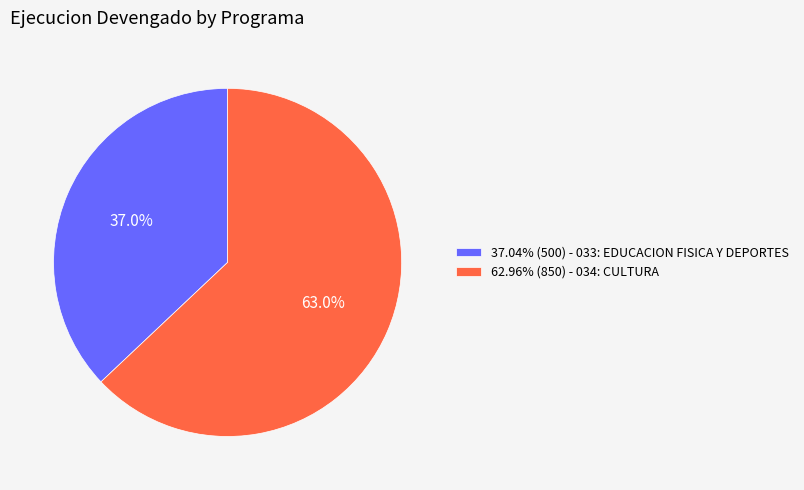

Count the number of slices in the pie.

2